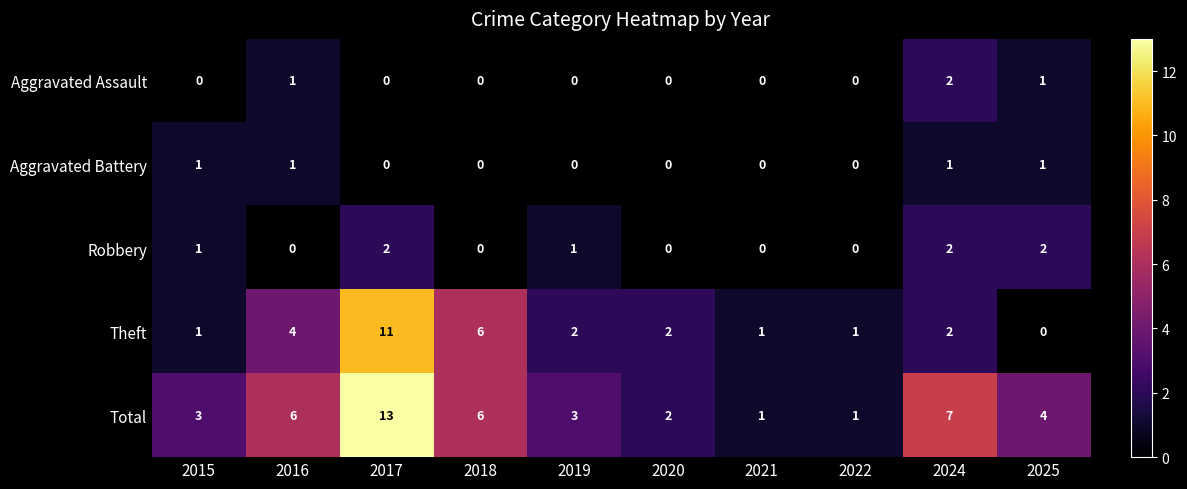

What is the difference between the maximum and second lowest values in the Total series?

12